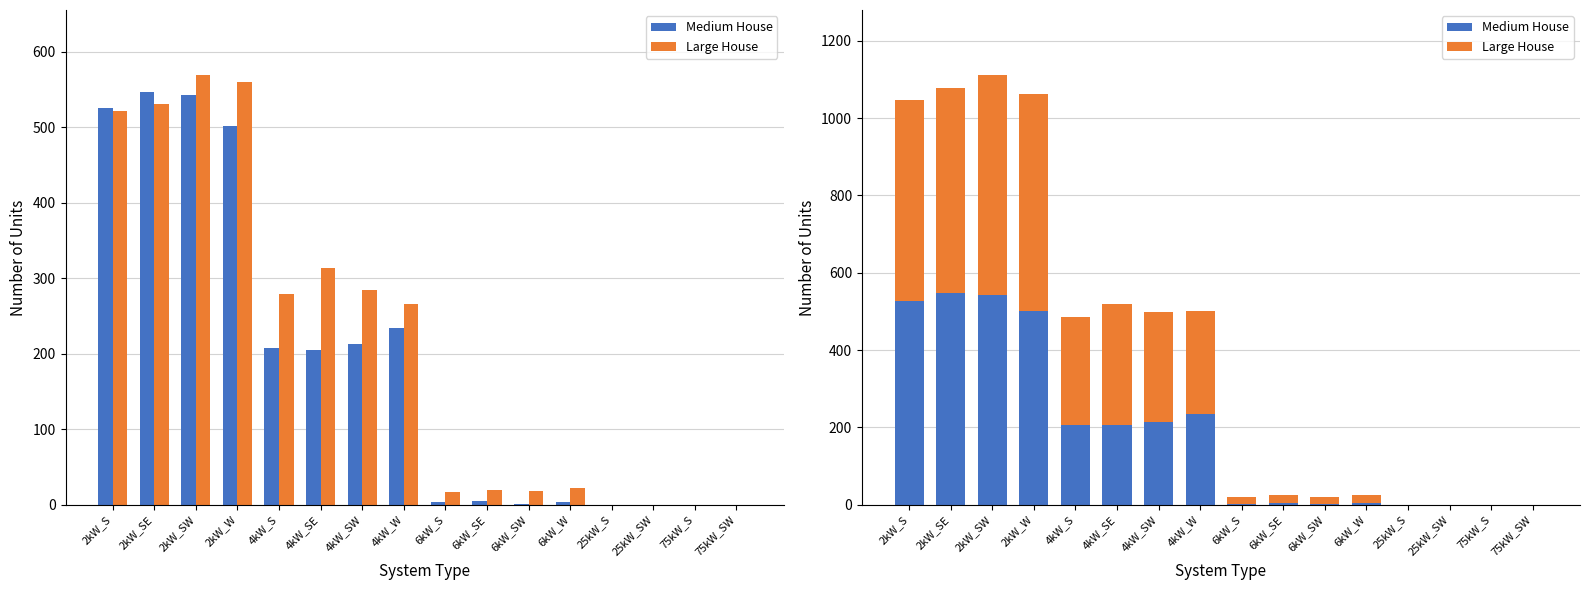

How many bars are there in each group?

2